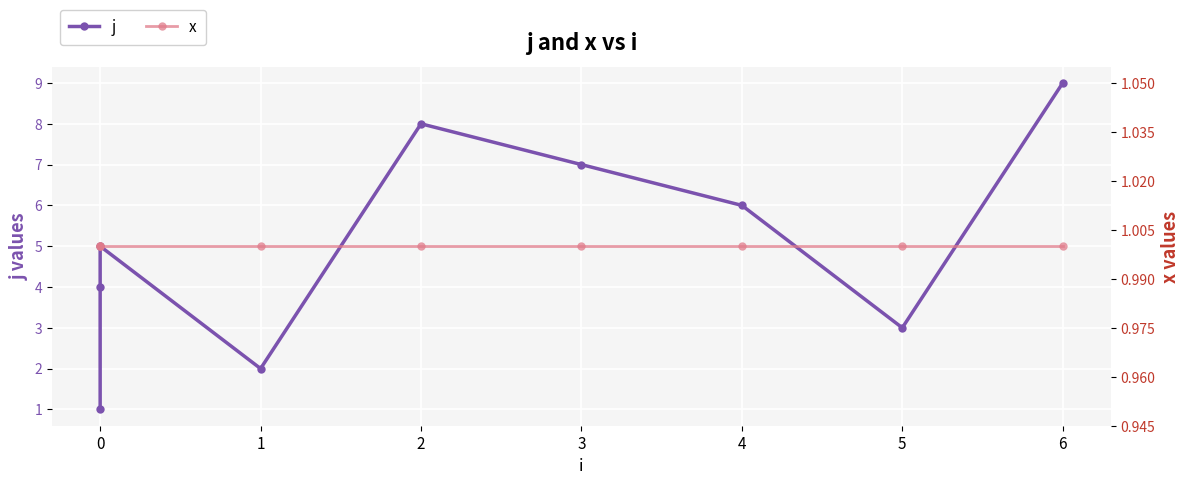

What are all the series names shown in the legend?

j, x